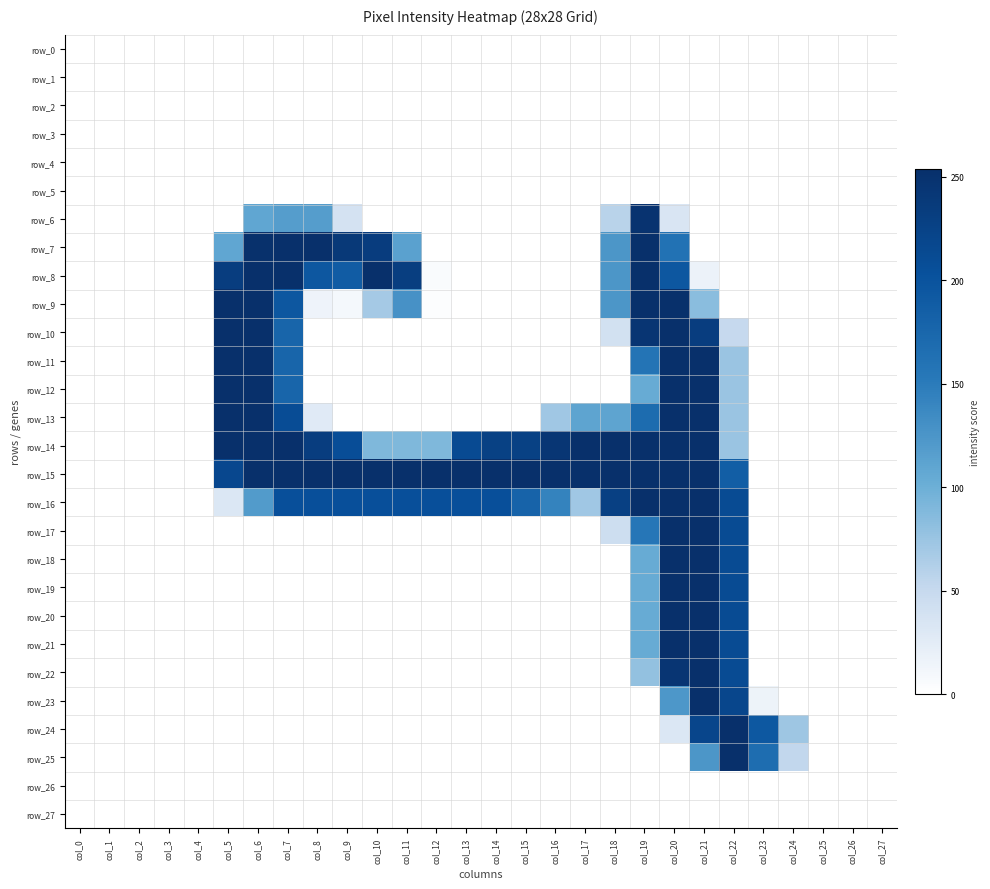

Between col_21 and col_24, which is larger?

col_21